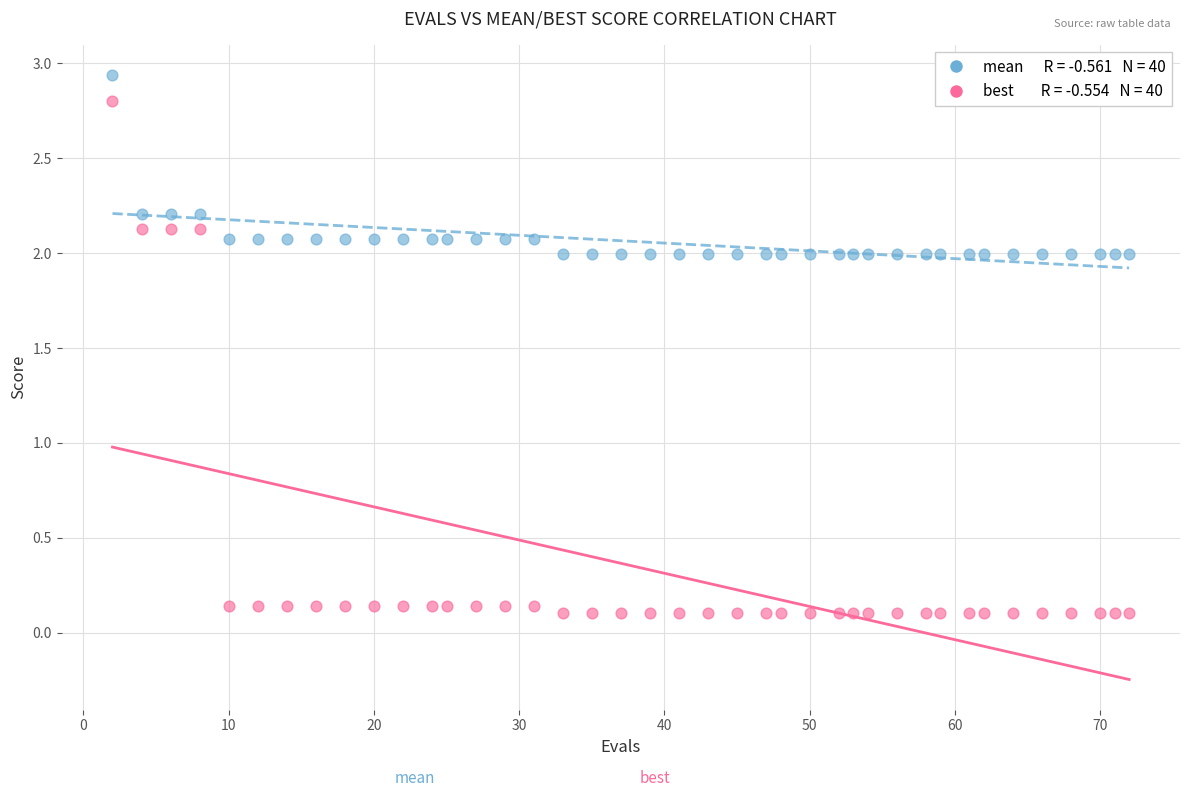

Across all data points, what is the range of X values (max minus min)?

70.0